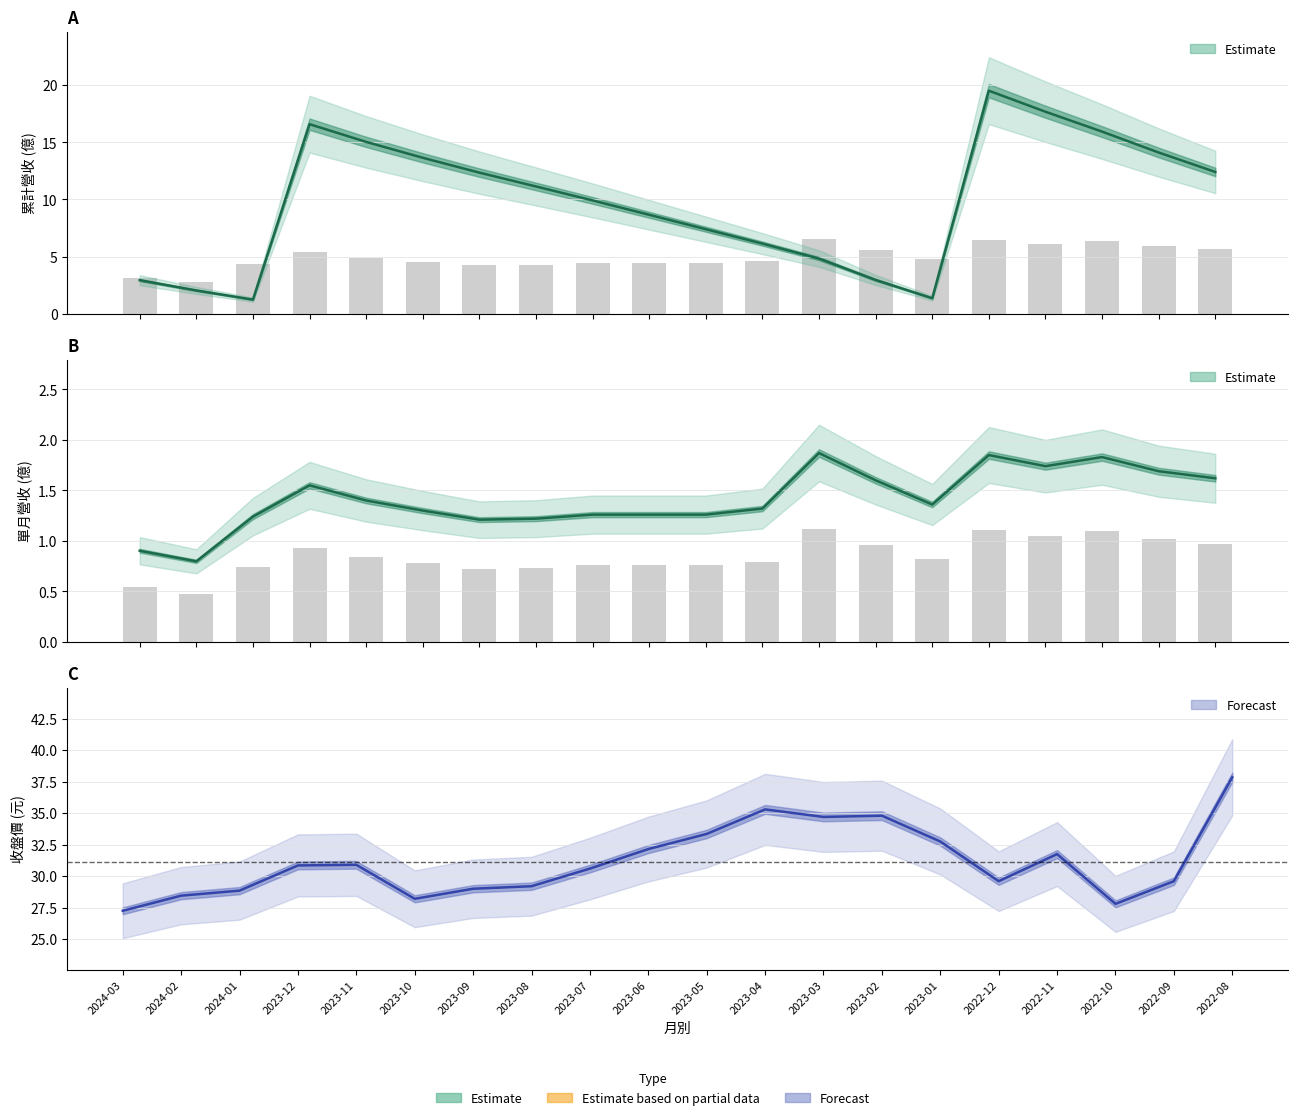

Between 2023-12 and 2022-10, which is larger?

2023-12